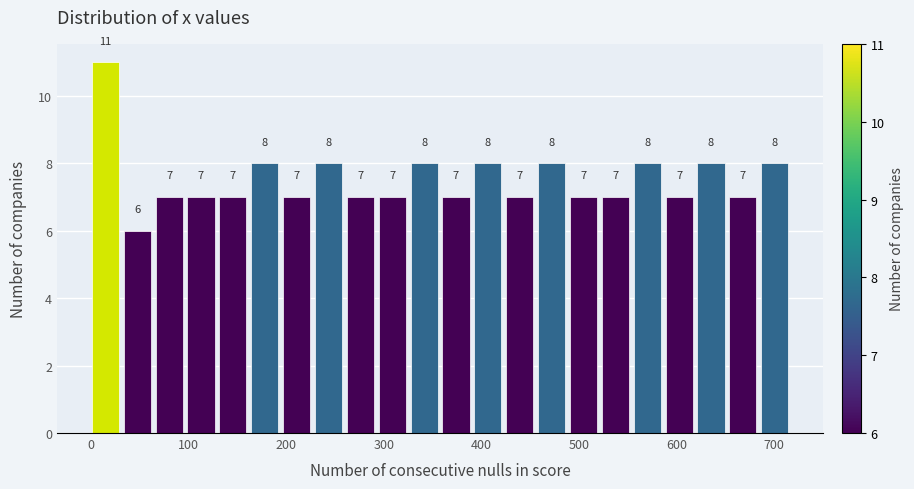

Around what value on the x-axis is the tallest bar? Give the approximate position of its centre, as read against the axis.

10